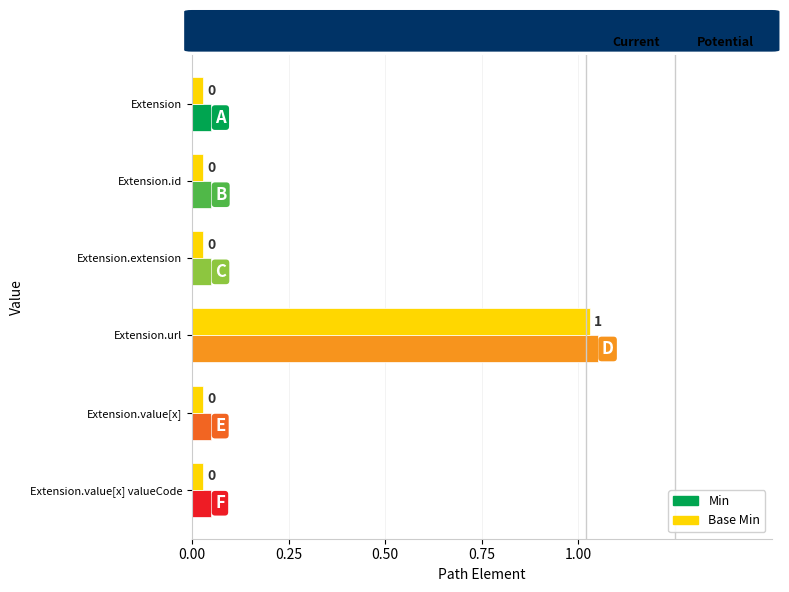

Does the chart contain any negative values?

No